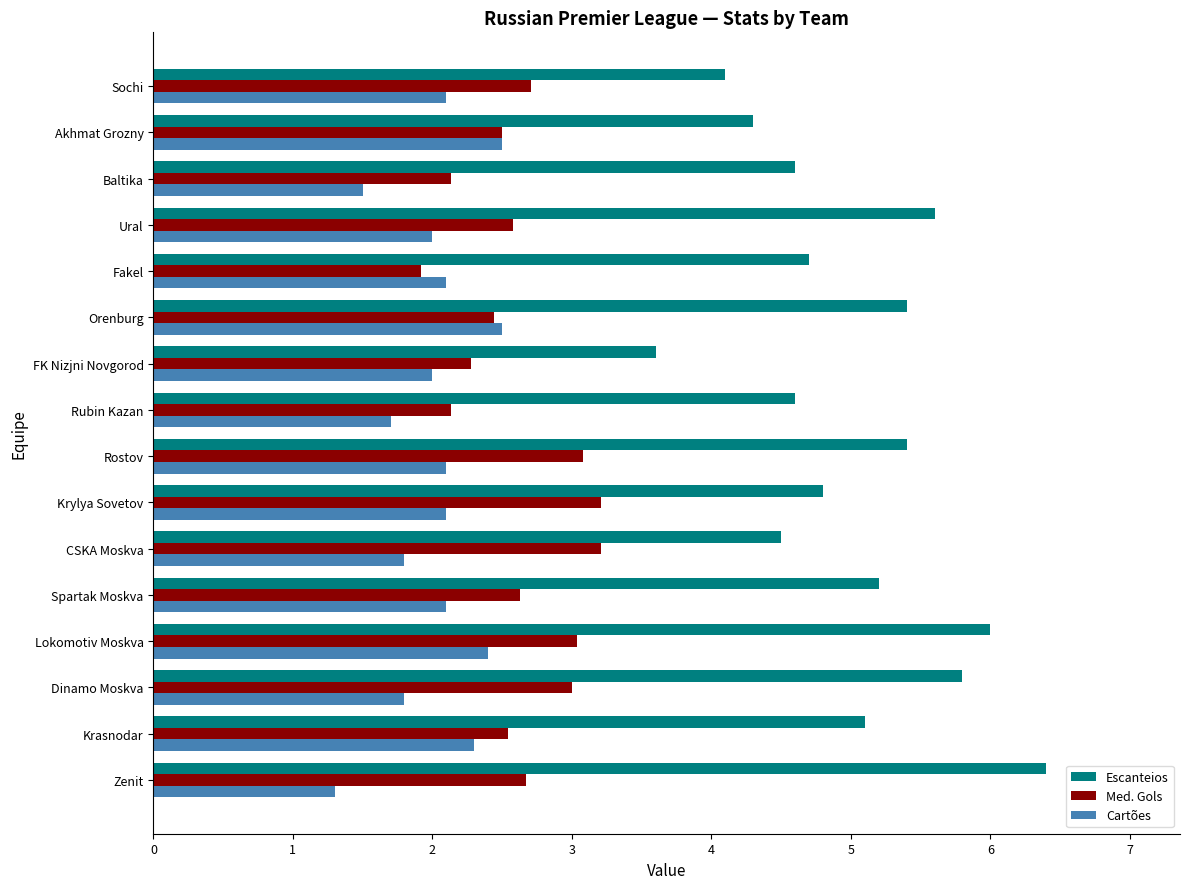

What is the minimum value shown in the chart?

1.3